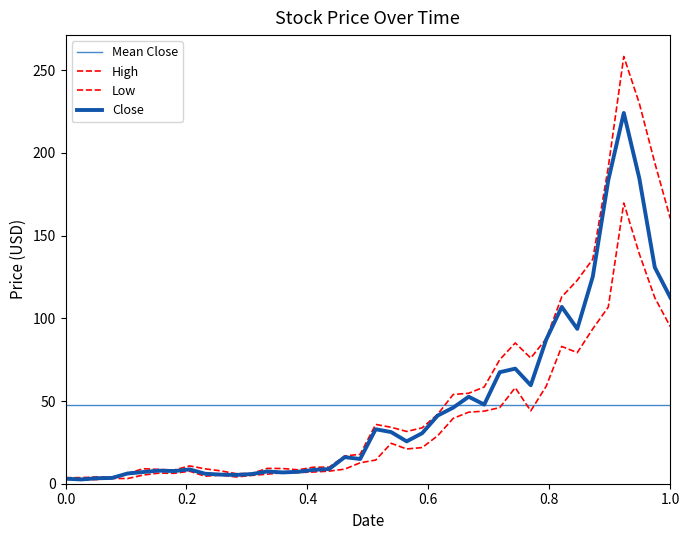

True or false: High has more than 1 interior local peaks.

True